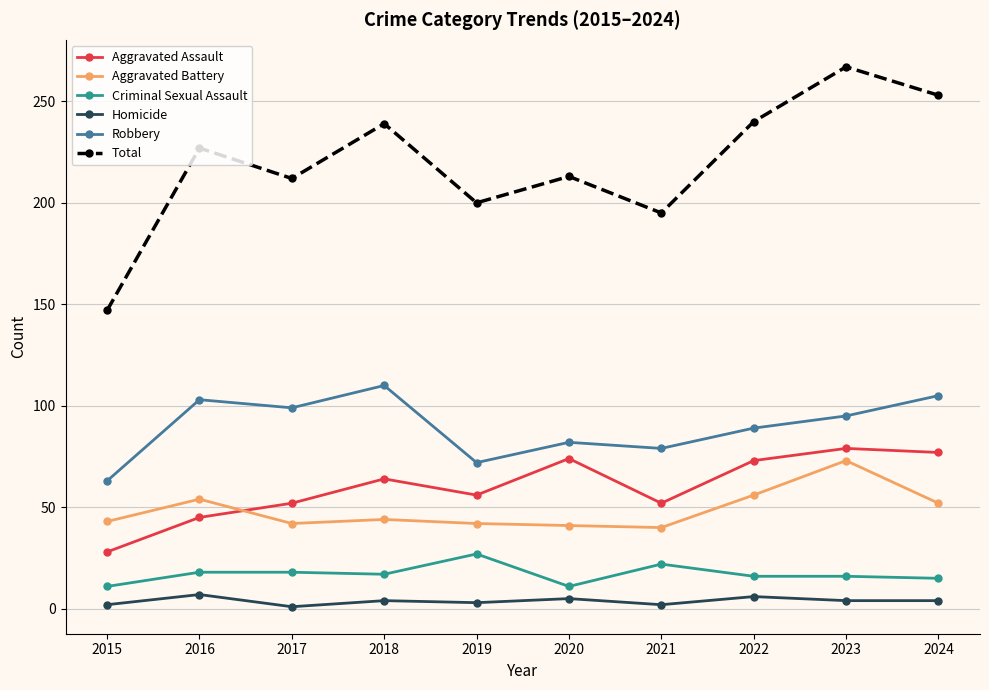

Which series changed the most between 2018 and 2021?

Total